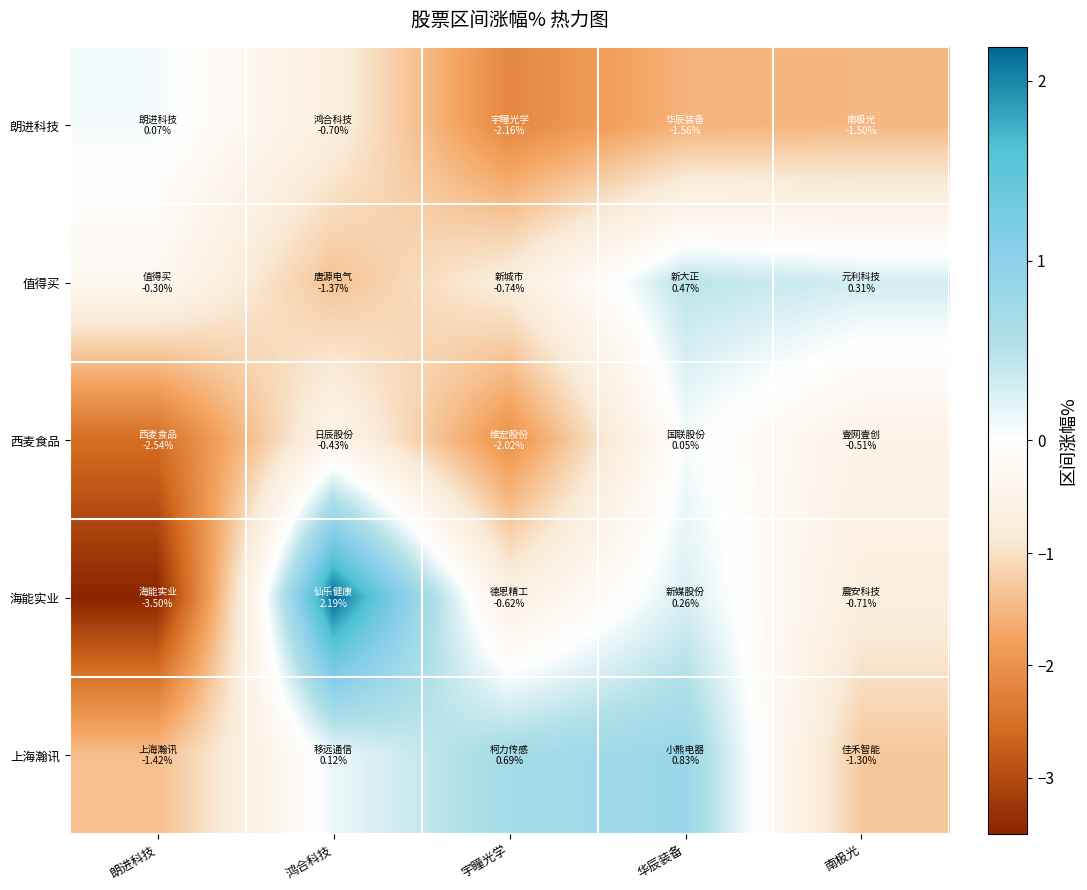

At which category is the sum across all series the highest?

华辰装备